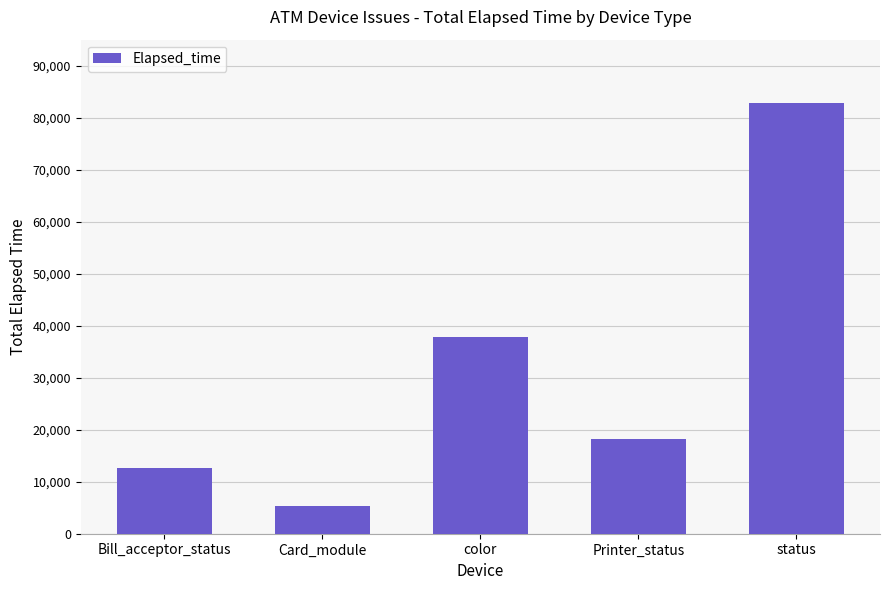

Are the bars horizontal?

No